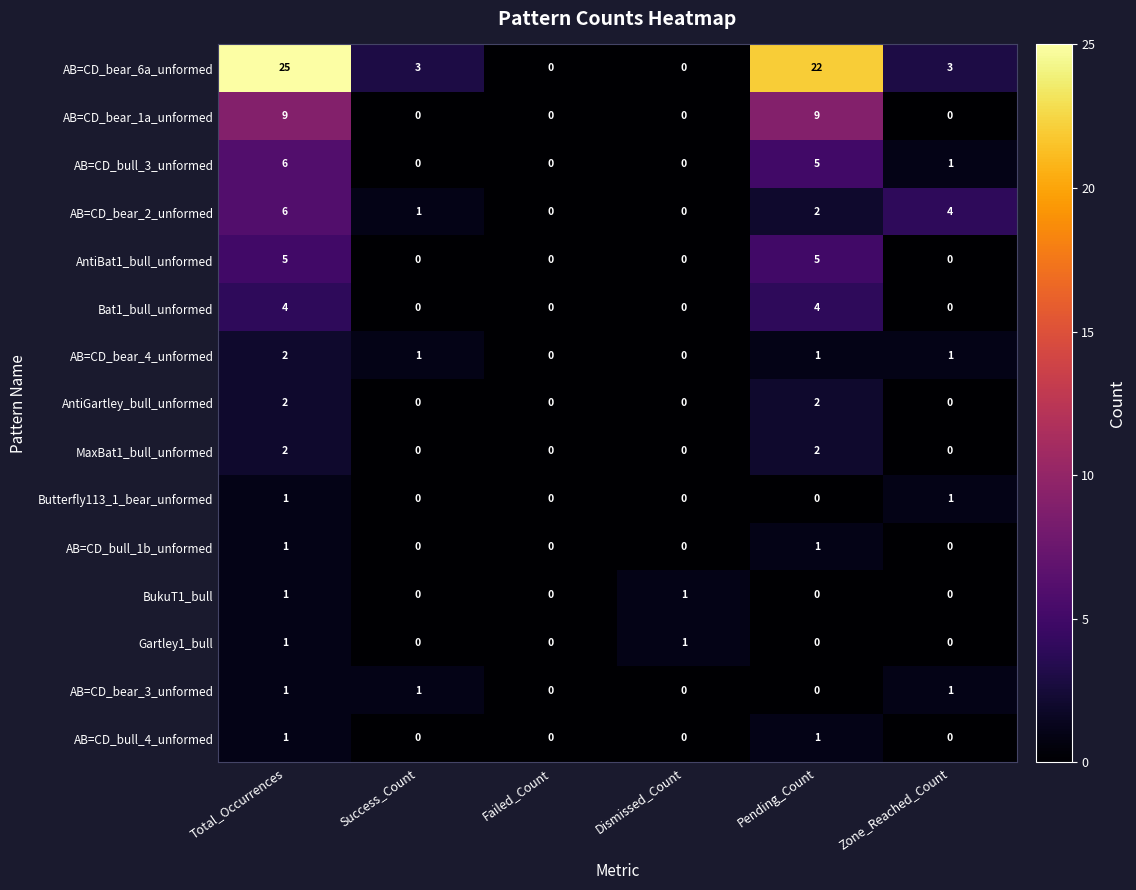

At which label does AB=CD_bear_4_unformed first exceed 1?

Total_Occurrences